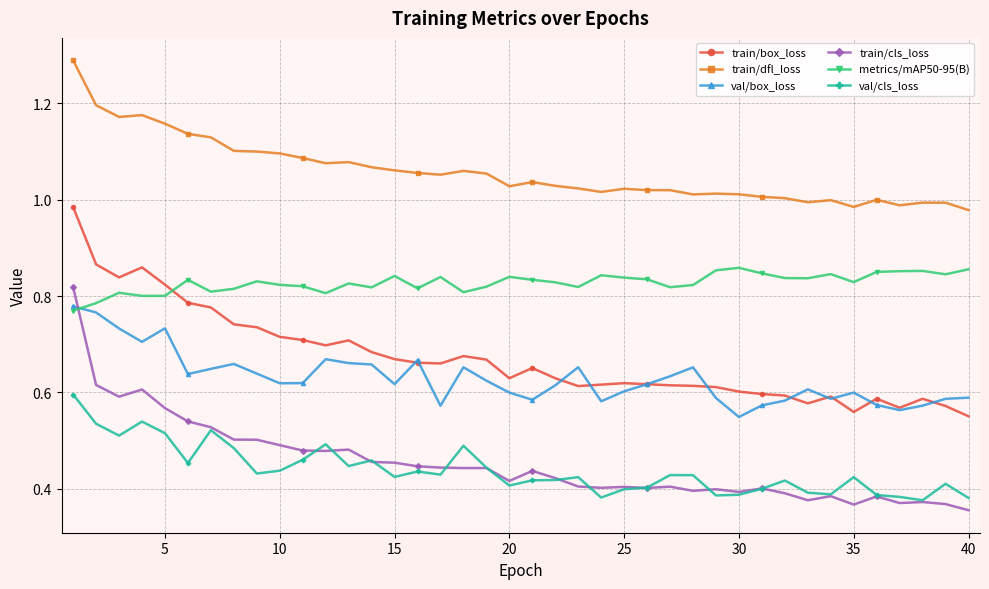

Which series has the largest total across all categories?

train/dfl_loss